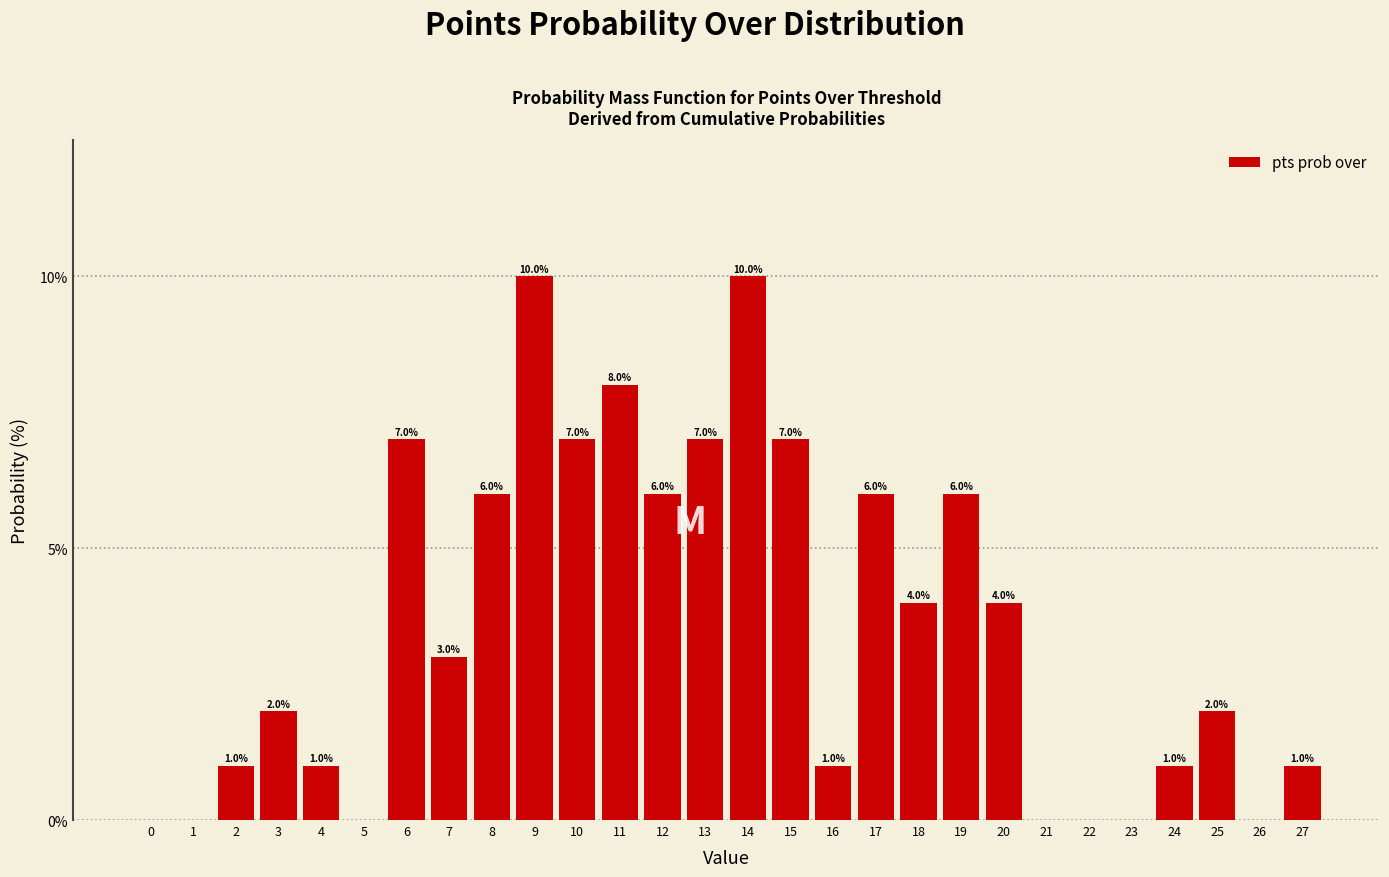

Reading left to right, list all the values displayed in this chart.

0=0.0	1=0.0	2=1.0	3=2.0	4=1.0	5=0.0	6=7.0	7=3.0	8=6.0	9=10.0	10=7.0	11=8.0	12=6.0	13=7.0	14=10.0	15=7.0	16=1.0	17=6.0	18=4.0	19=6.0	20=4.0	21=0.0	22=0.0	23=0.0	24=1.0	25=2.0	26=0.0	27=1.0